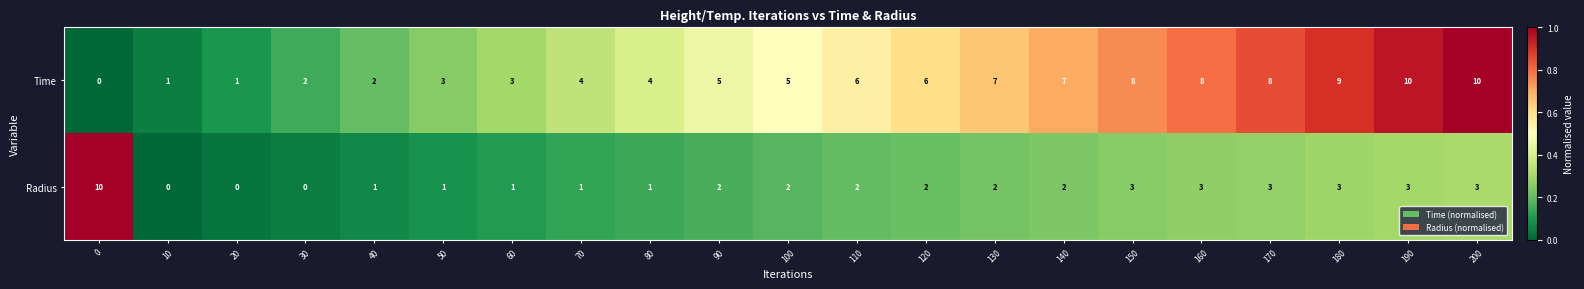

What is the spread (max minus min) of values at 30?

2